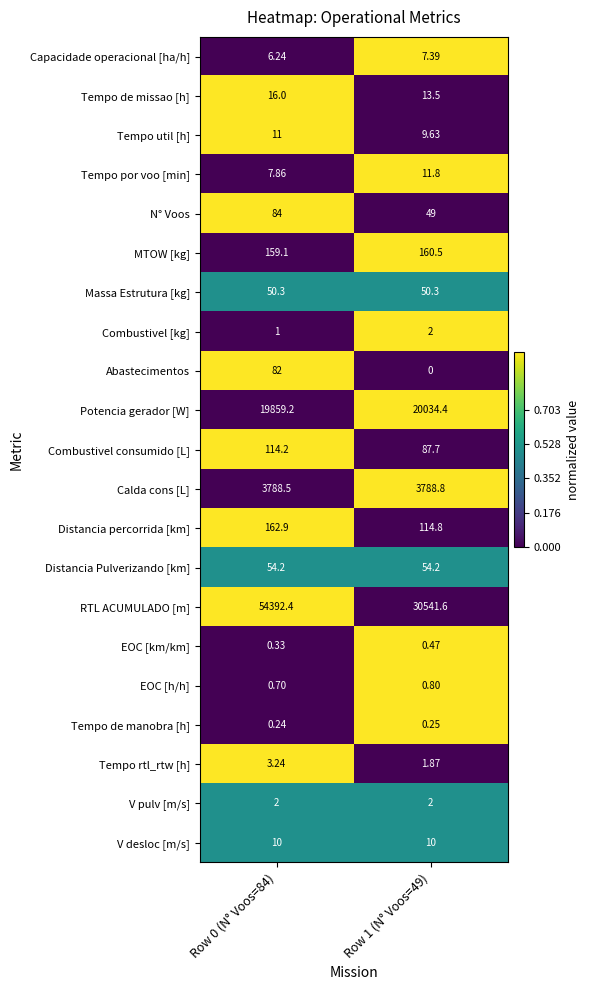

At Row 0 (N° Voos=84), list the series in order from largest to smallest.

RTL ACUMULADO [m], Potencia gerador [W], Calda cons [L], Distancia percorrida [km], MTOW [kg], Combustivel consumido [L], N° Voos, Abastecimentos, Distancia Pulverizando [km], Massa Estrutura [kg], Tempo de missao [h], Tempo util [h], V desloc [m/s], Tempo por voo [min], Capacidade operacional [ha/h], Tempo rtl_rtw [h], V pulv [m/s], Combustivel [kg], EOC [h/h], EOC [km/km], Tempo de manobra [h]